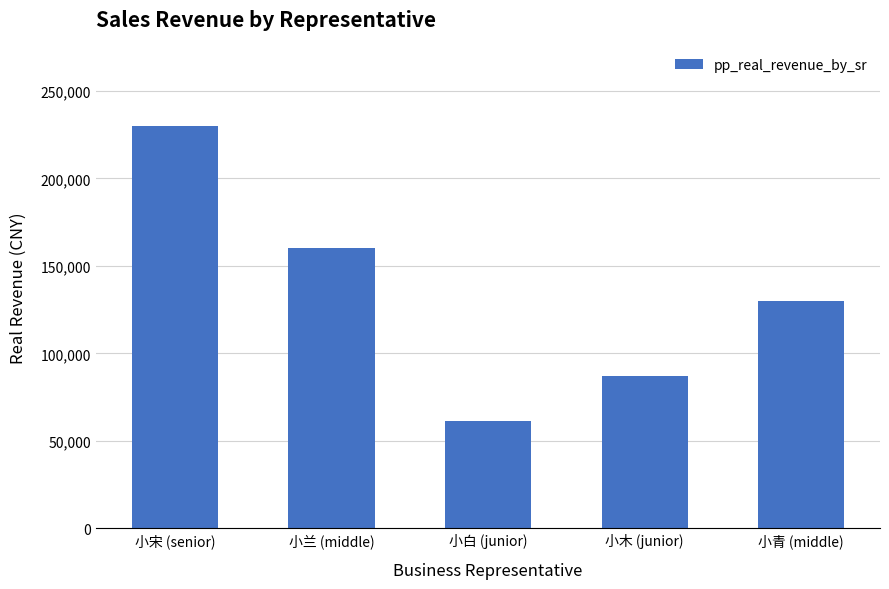

True or false: the data shows 61300 at 小白 (junior).

True